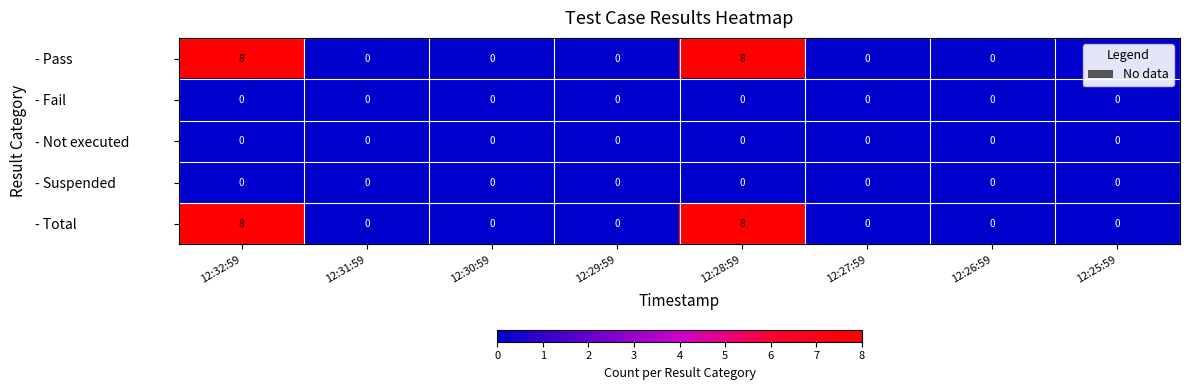

Is it true that - Not executed equals 0 at 12:31:59?

True